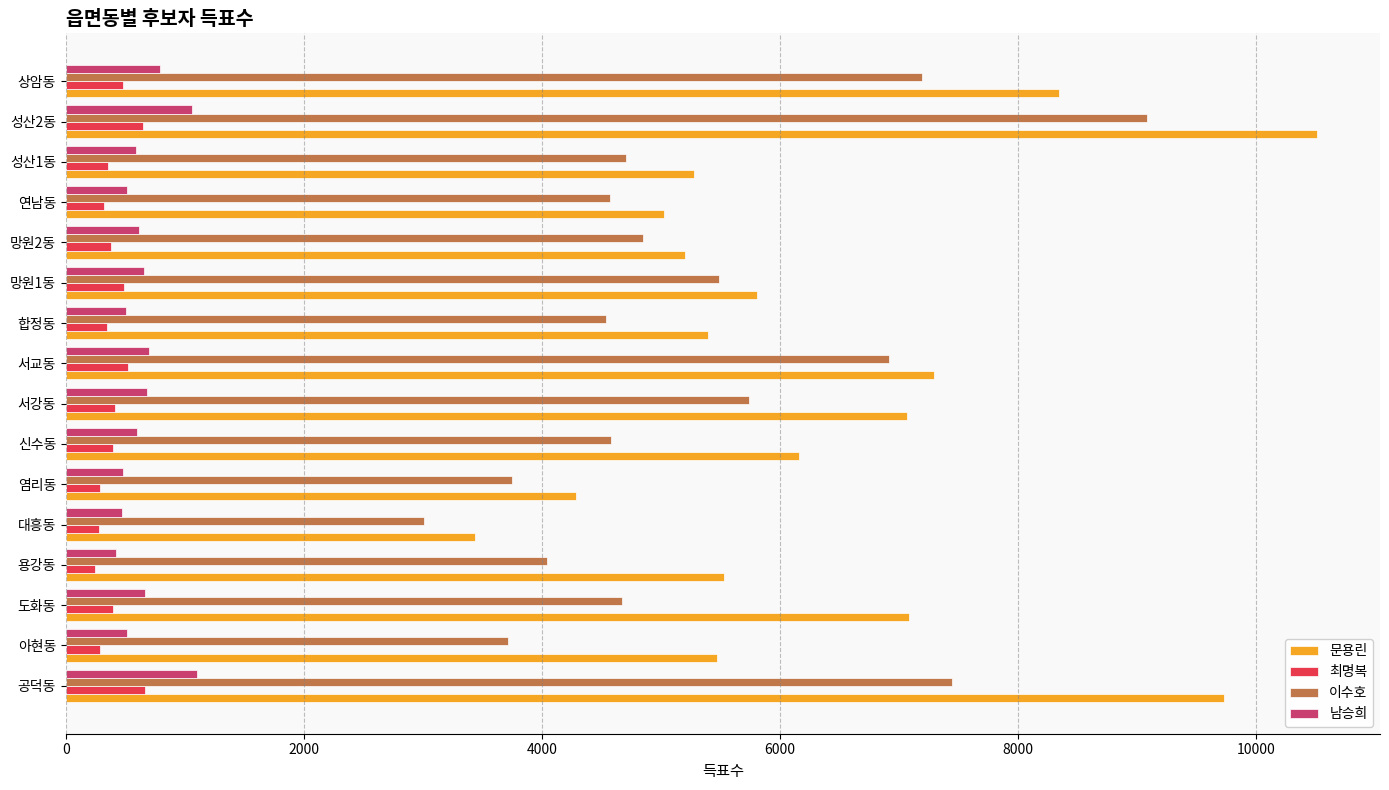

Which series has the largest range (max minus min)?

문용린